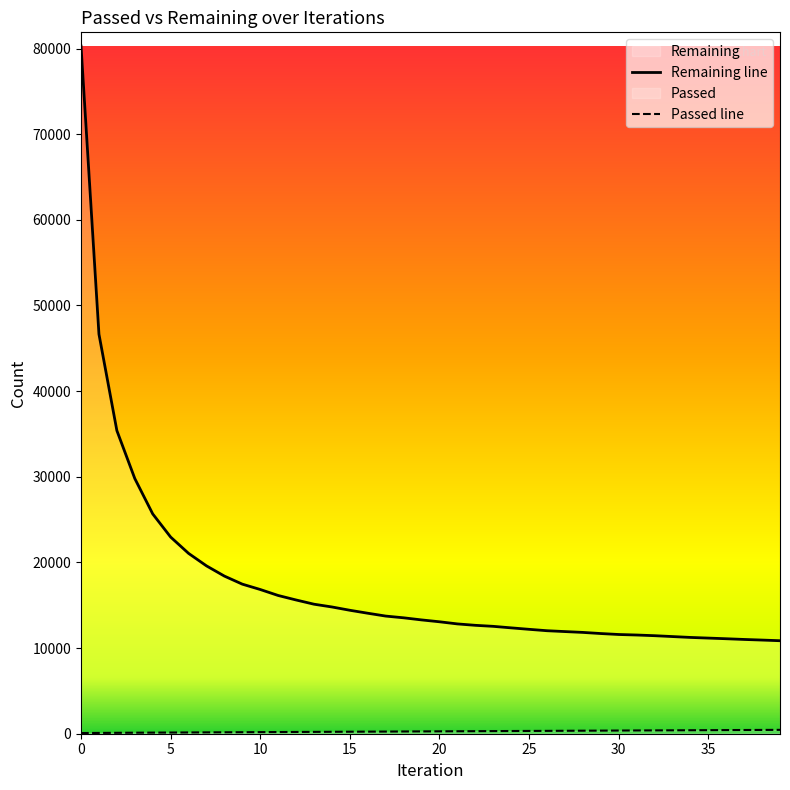

What are all the series names shown in the legend?

Remaining line, Passed line